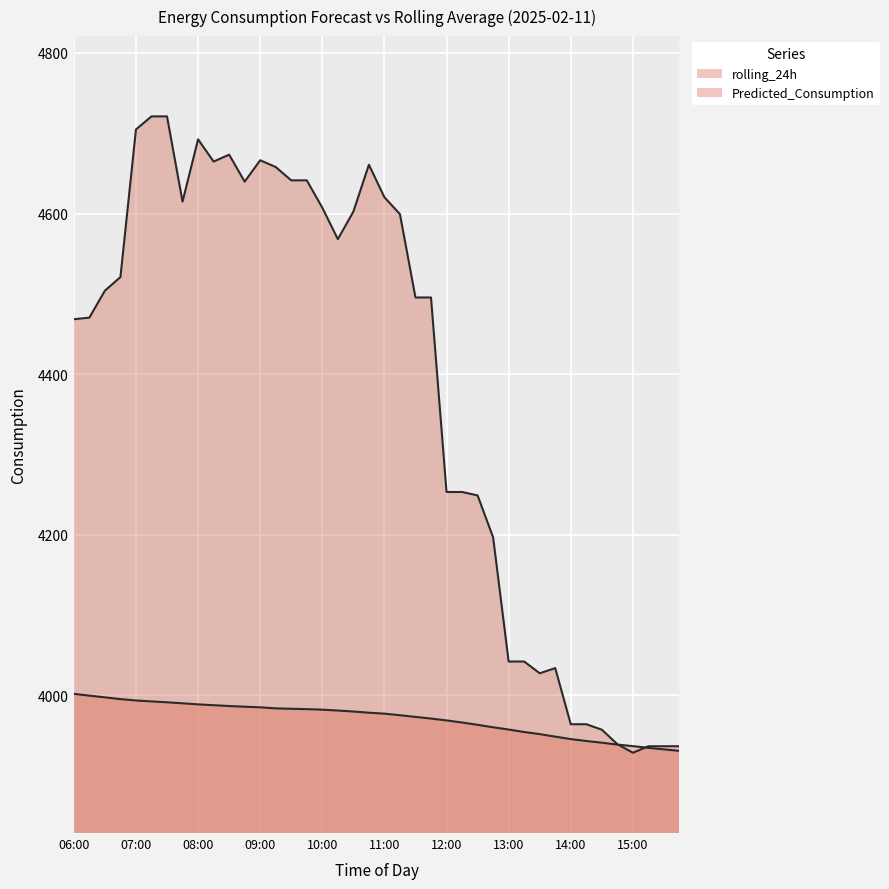

Count the number of categories in the chart.

40